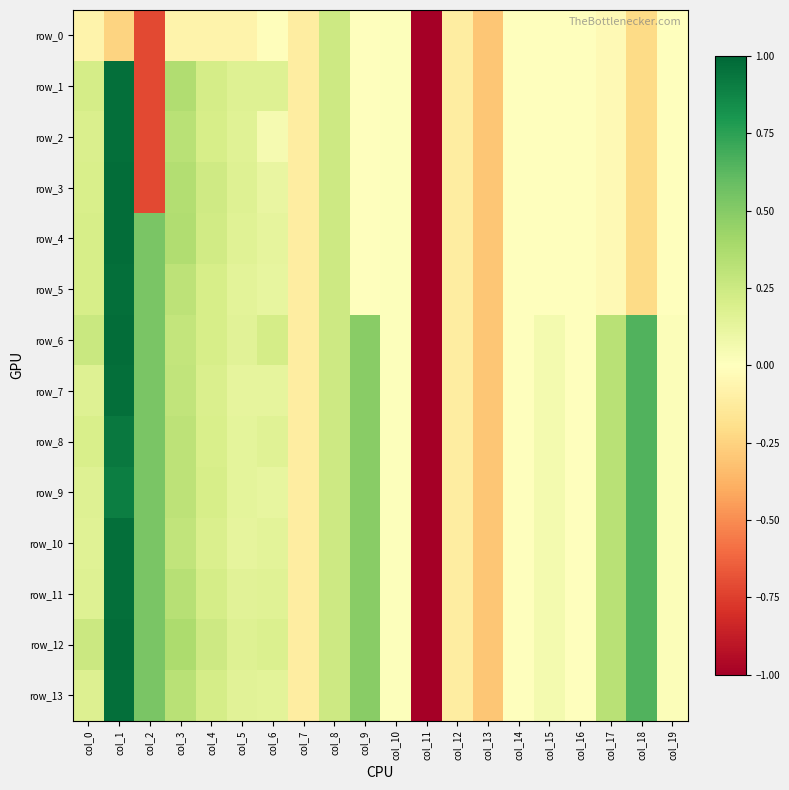

How many values in the row_1 series are below 0?

11